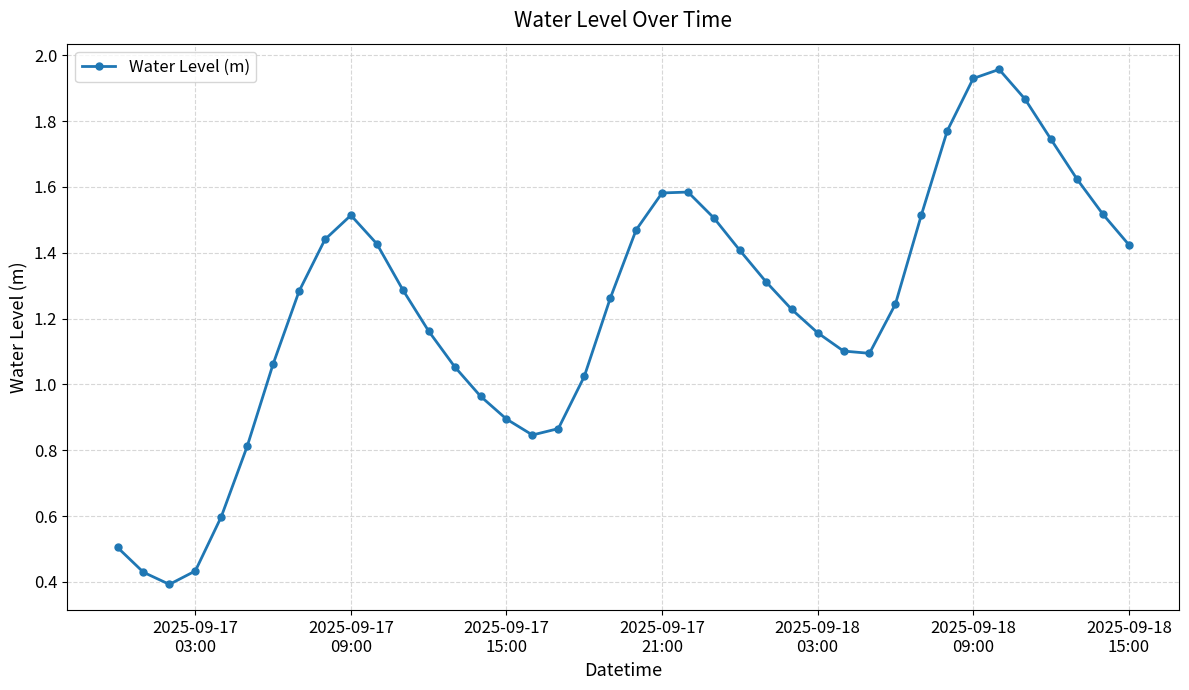

What is the sum of all values?

49.3